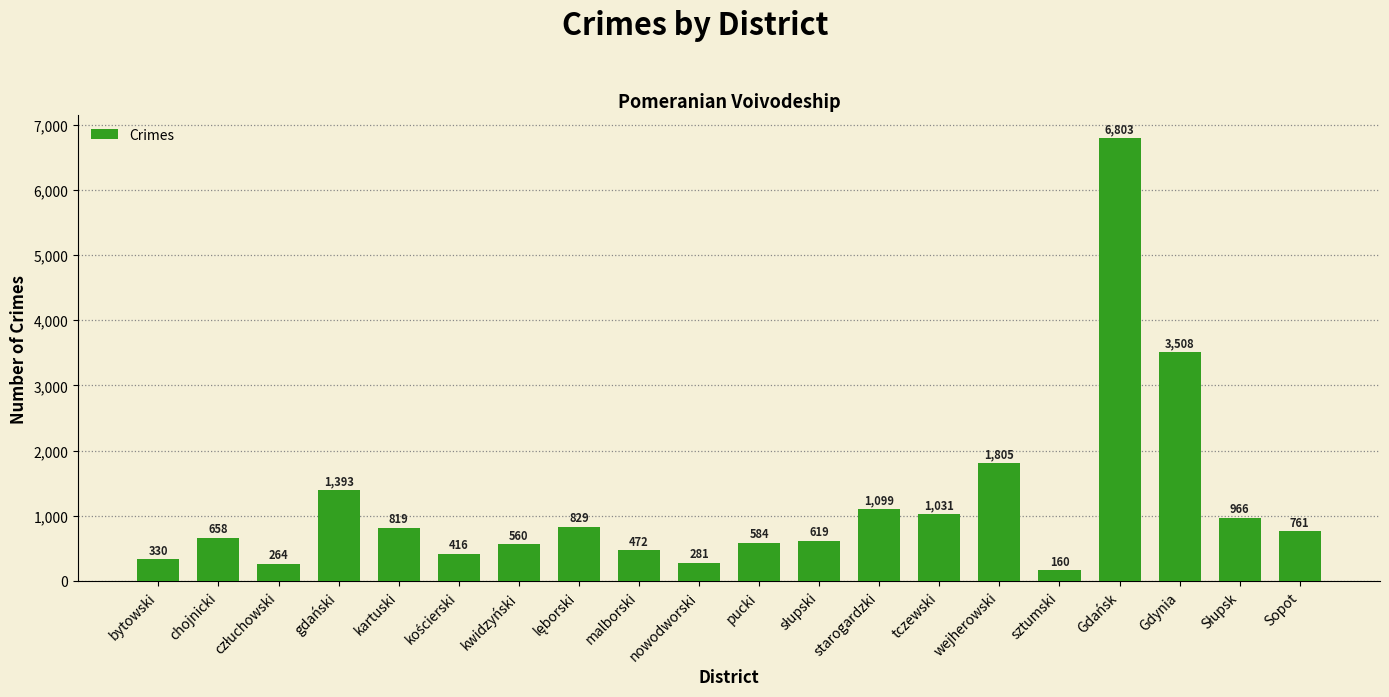

True or false: the data shows 472 at malborski.

True